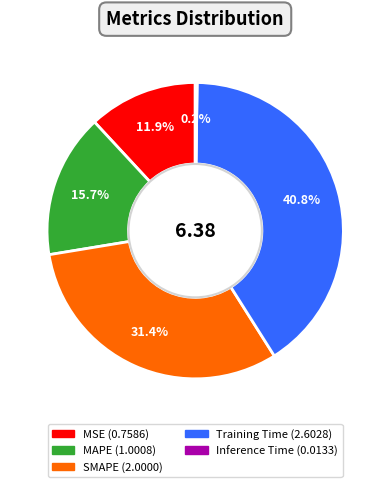

Does any single category account for the majority?

No